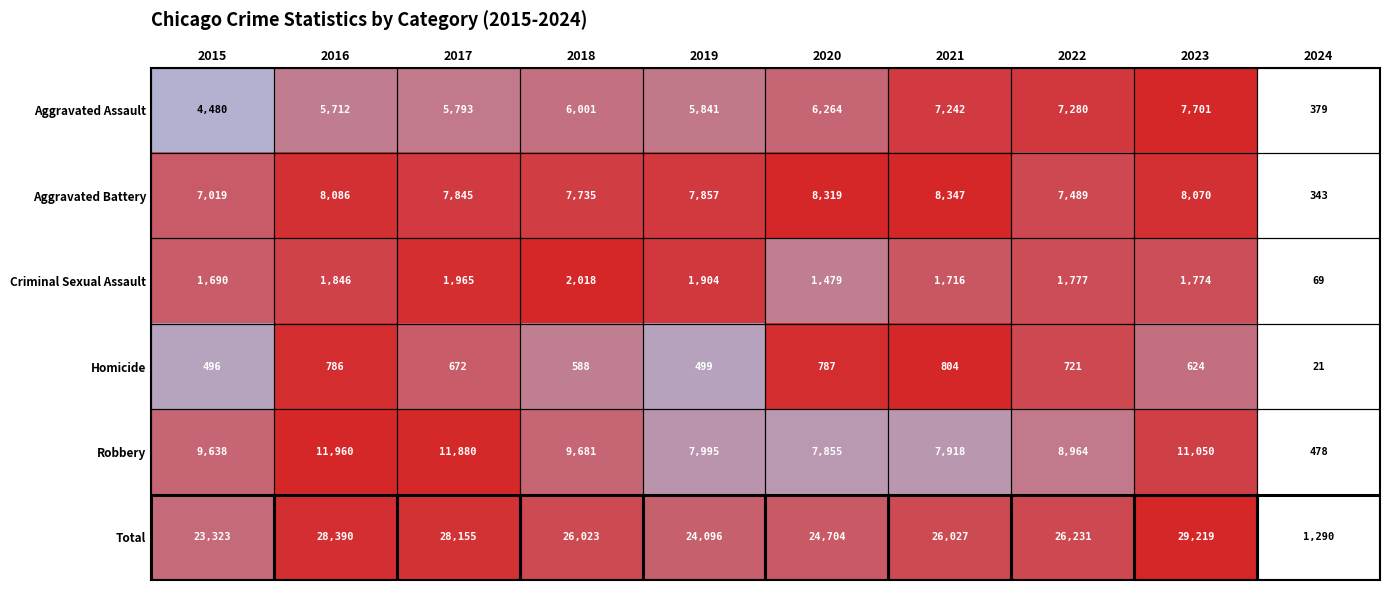

Which series has the widest spread of values?

Total